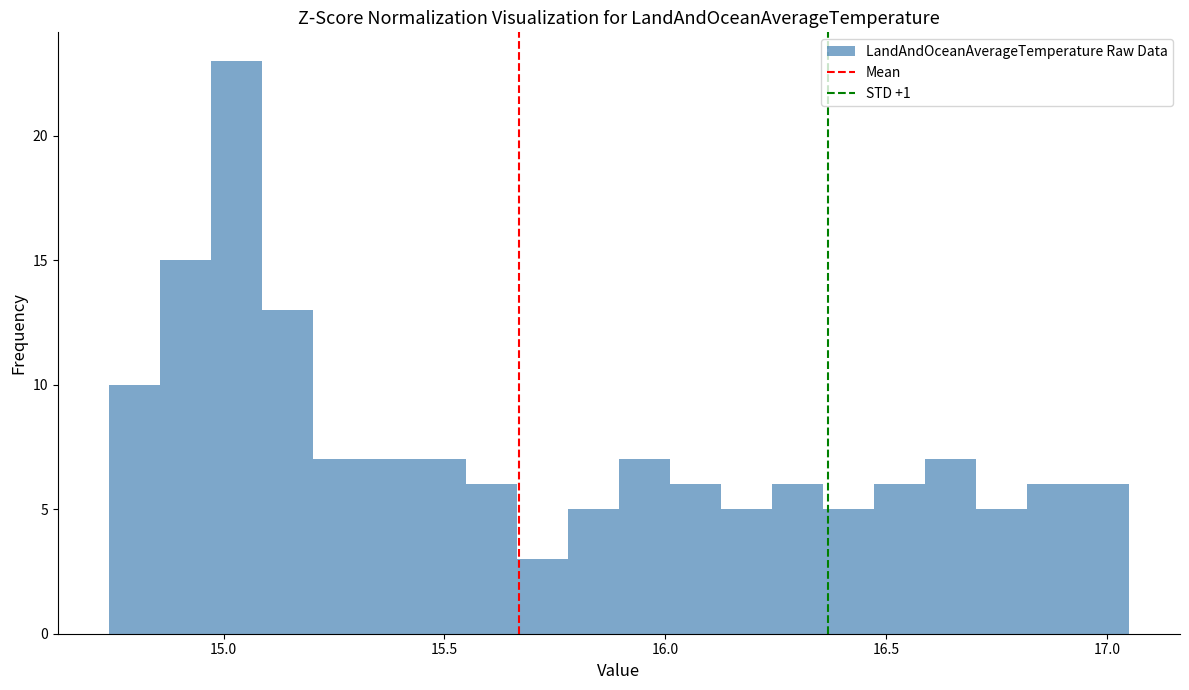

Read against the x-axis, roughly where is the centre of the tallest bar?

15.05